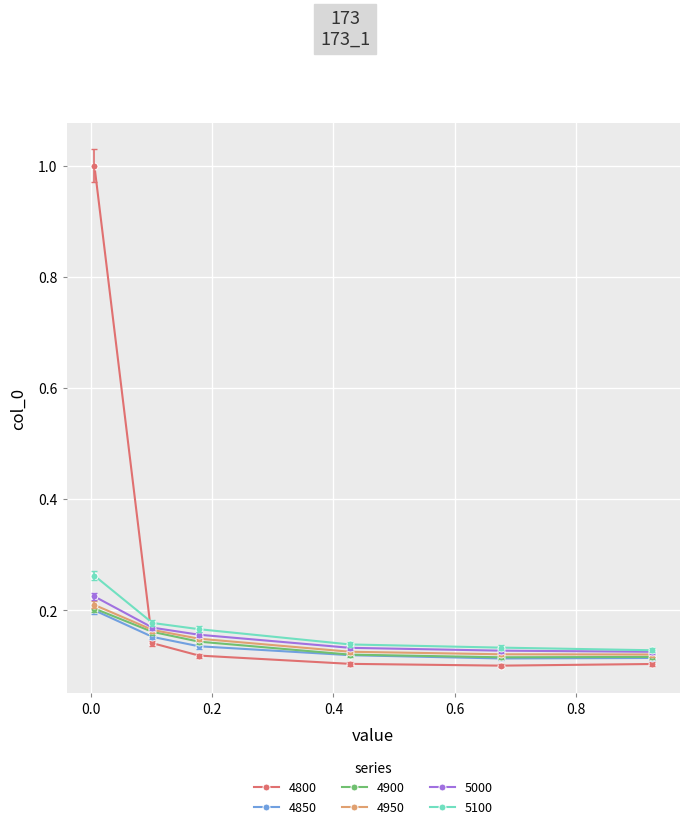

Which series has the largest total across all categories?

4800